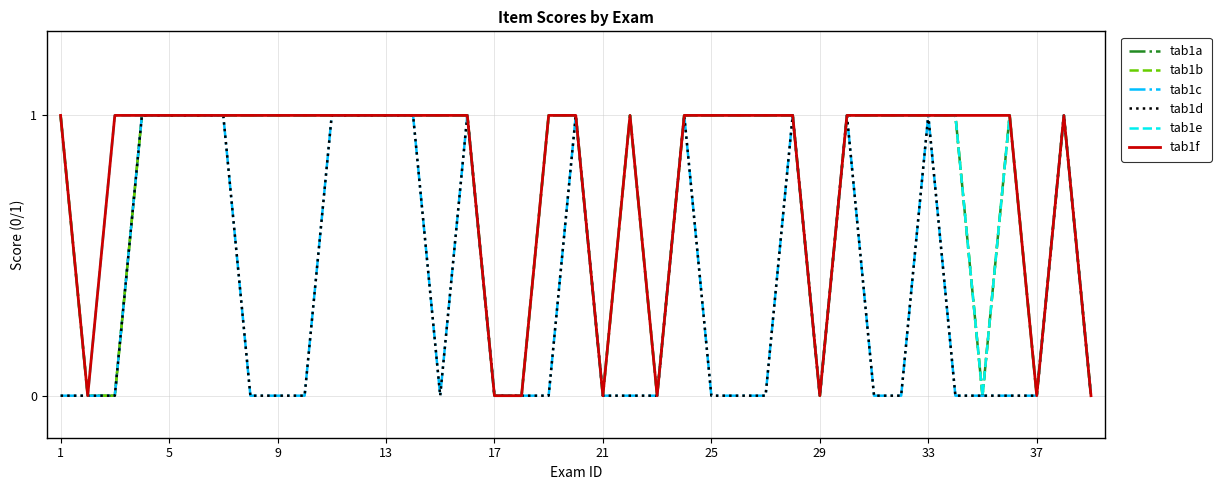

Does the chart display data point markers on the line(s)?

No